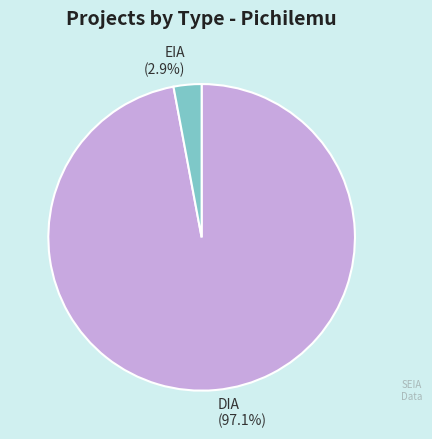

Is the sum of DIA and EIA greater than half?

Yes